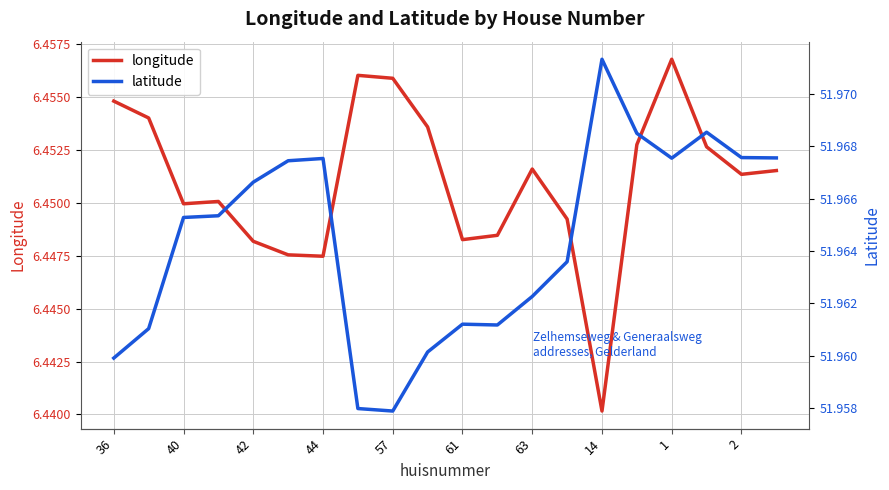

Where is longitude nearest to the value 6?

14